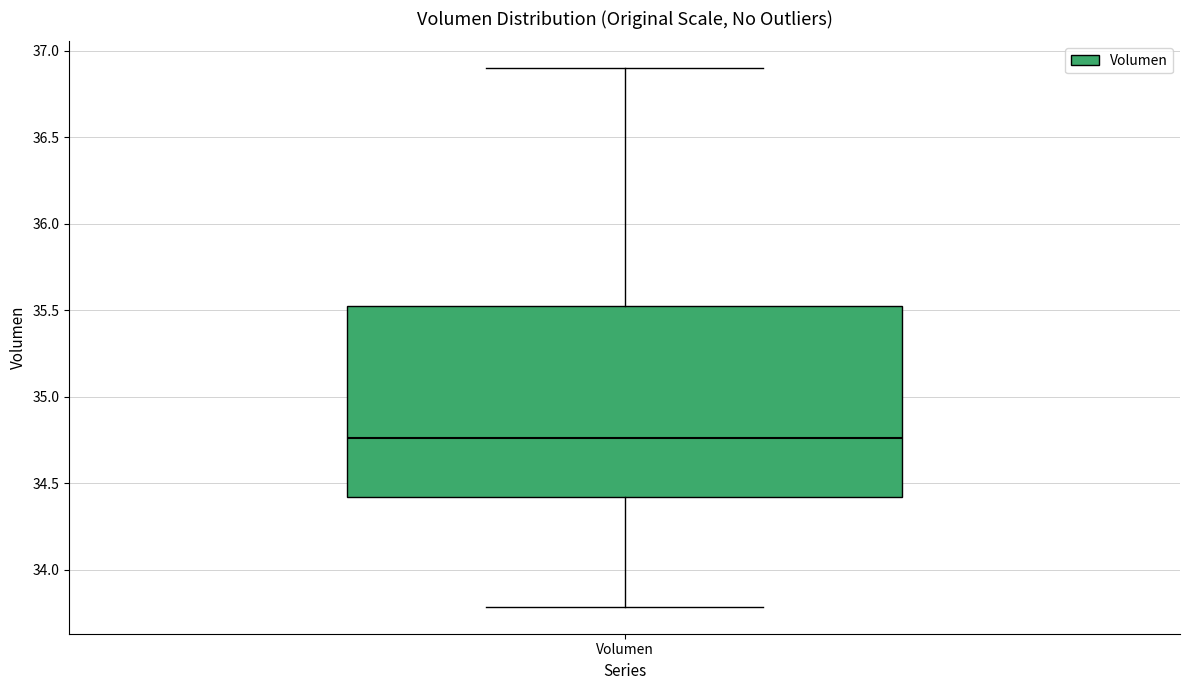

Where does the median line of the box for Volumen sit on the y-axis? The values are not printed on the chart, so give them approximately, as read against the axis.

34.75